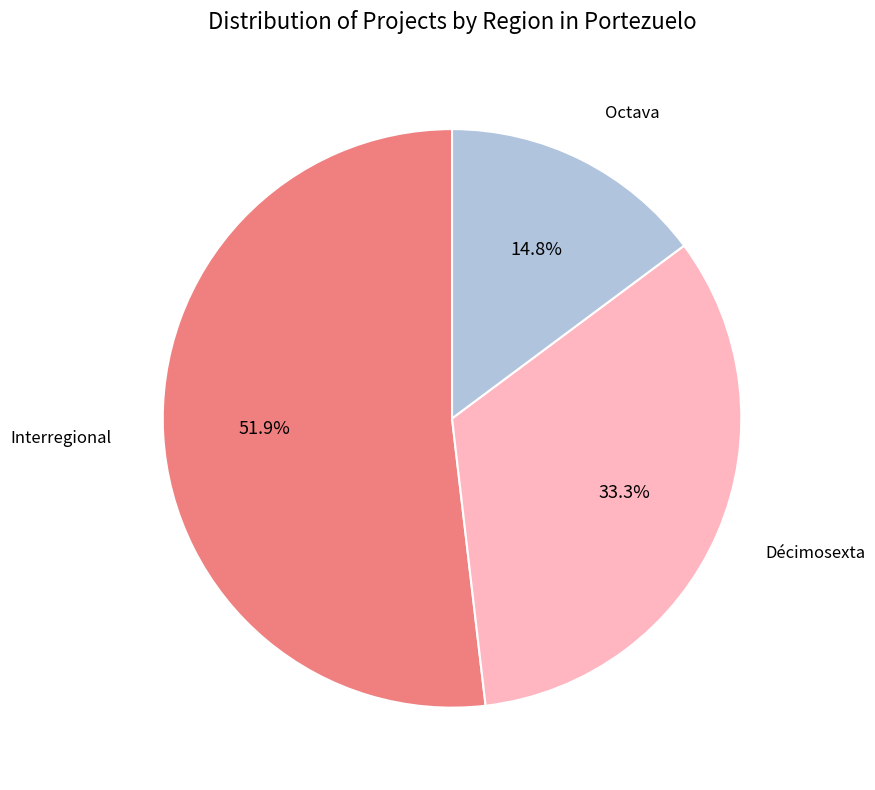

Does any single category account for the majority?

Yes